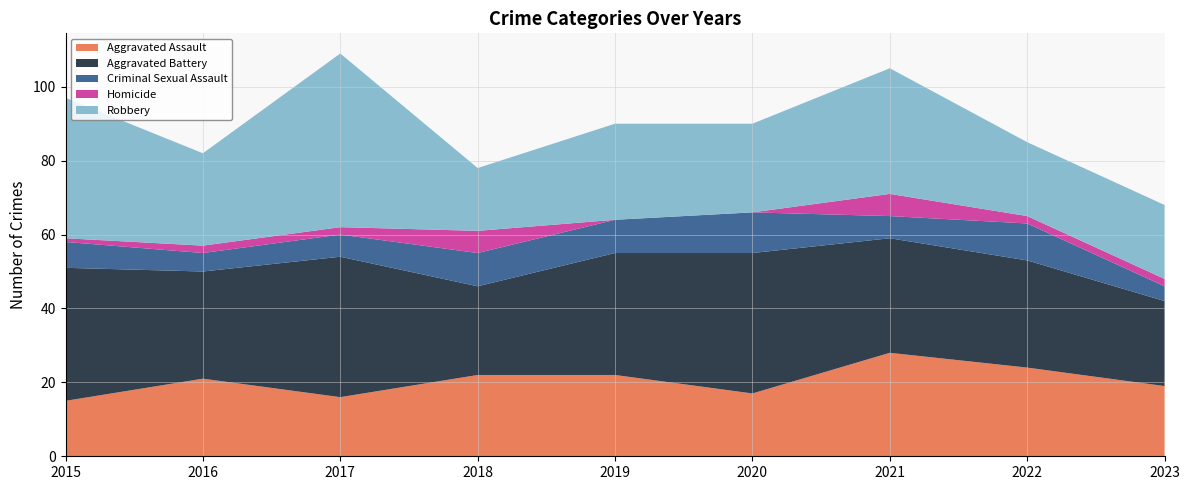

Reading left to right, extract all data points from this chart.

Aggravated Assault: 15	21	16	22	22	17	28	24	19
Aggravated Battery: 36	29	38	24	33	38	31	29	23
Criminal Sexual Assault: 7	5	6	9	9	11	6	10	4
Homicide: 1	2	2	6	0	0	6	2	2
Robbery: 38	25	47	17	26	24	34	20	20